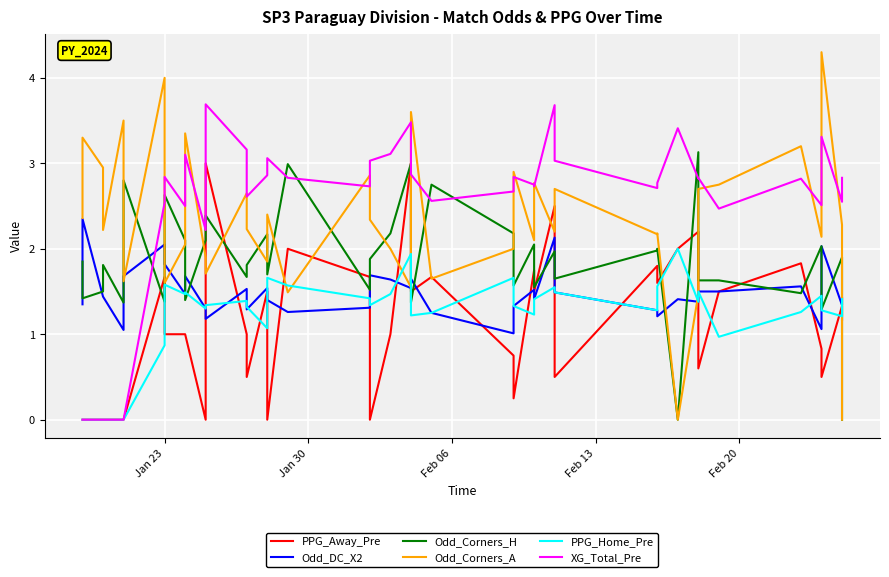

In Odd_Corners_A, how many points are lower than both neighbors (excluding endpoints)?

13